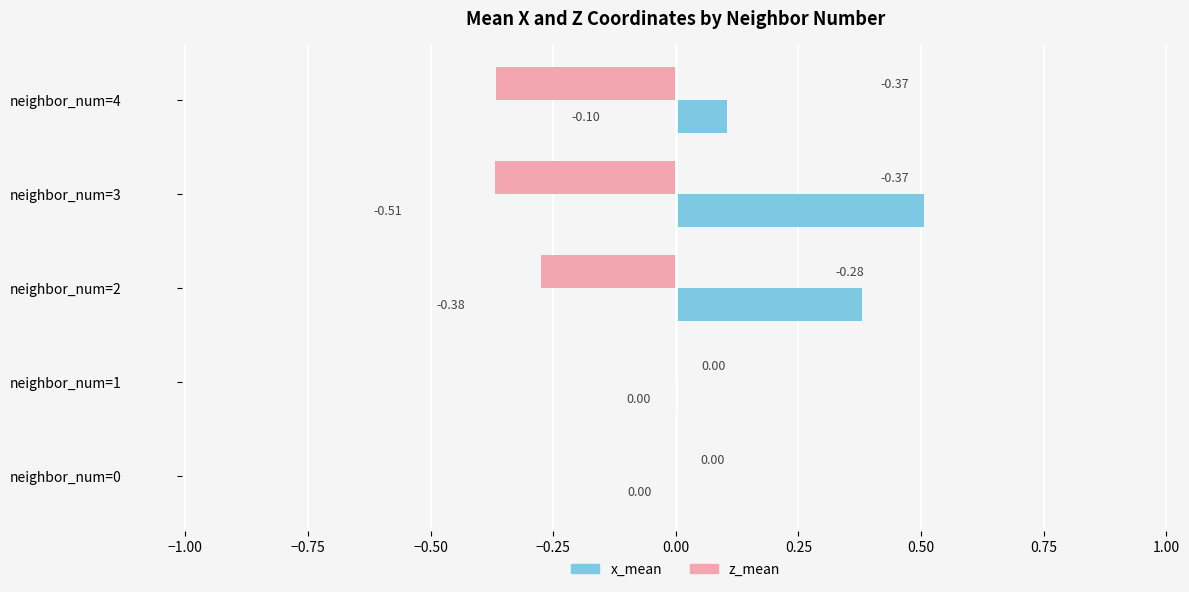

Which series has the largest total across all categories?

x_mean